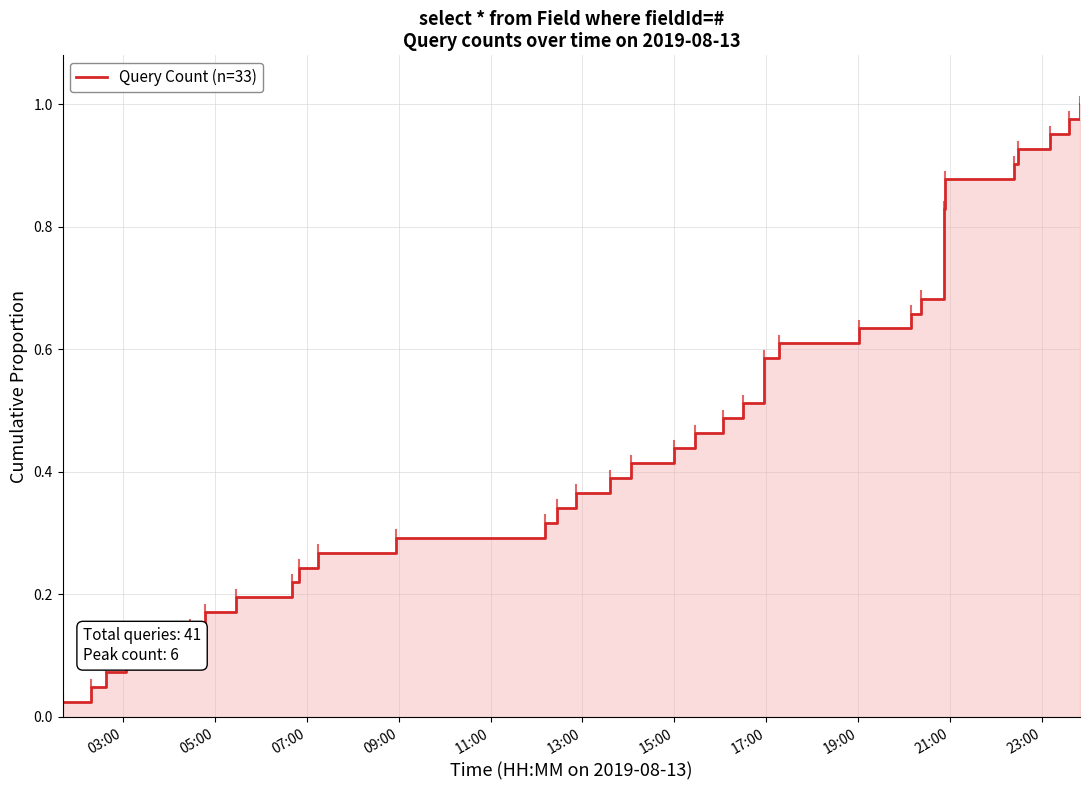

Is it true that the value at 13:00 is 0.0?

False